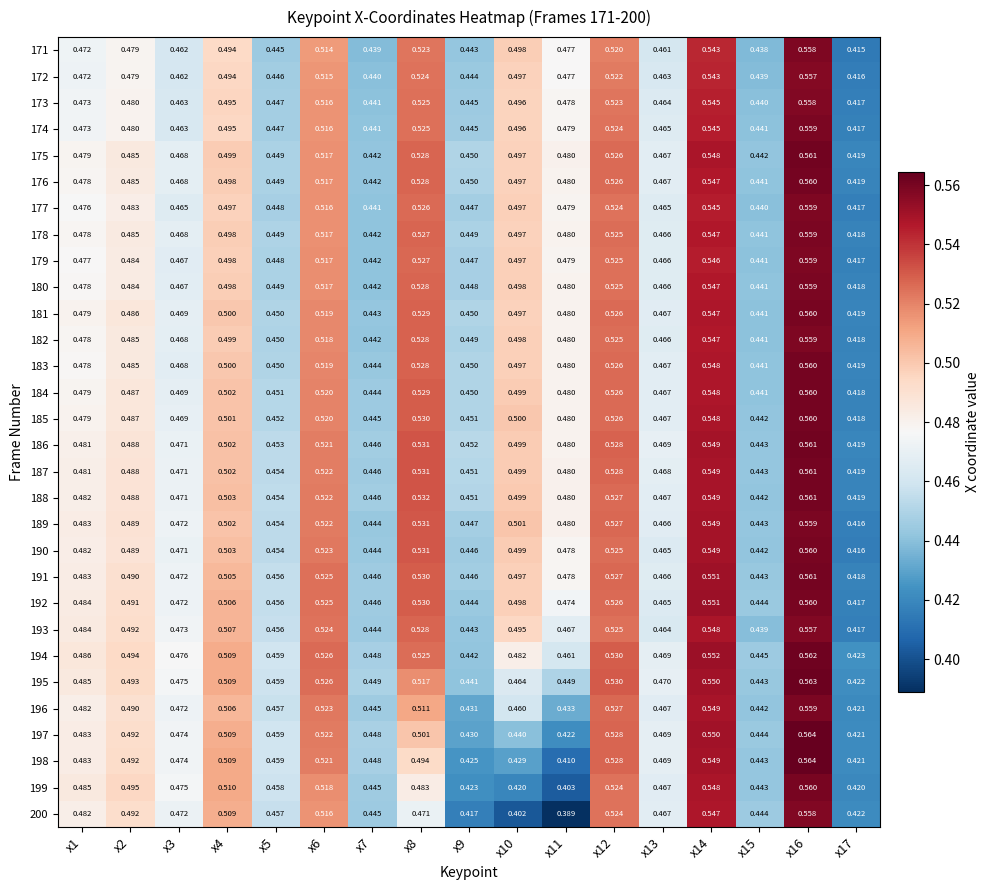

Is the value of 198 at x10 greater than the value of 175 at x17?

Yes